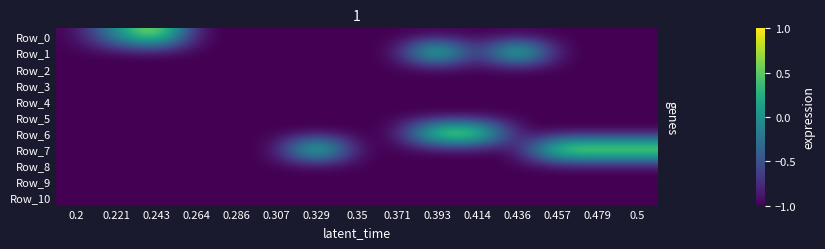

Reading left to right, list all the values displayed in this chart.

Row_0: 0.2=-1	0.221=0	0.243=1	0.264=-1	0.286=-1	0.307=-1	0.329=-1	0.35=-1	0.371=-1	0.393=-1	0.414=-1	0.436=-1	0.457=-1	0.479=-1	0.5=-1
Row_1: 0.2=-1	0.221=-1	0.243=-1	0.264=-1	0.286=-1	0.307=-1	0.329=-1	0.35=-1	0.371=-1	0.393=1	0.414=-1	0.436=1	0.457=-1	0.479=-1	0.5=-1
Row_2: 0.2=-1	0.221=-1	0.243=-1	0.264=-1	0.286=-1	0.307=-1	0.329=-1	0.35=-1	0.371=-1	0.393=-1	0.414=-1	0.436=-1	0.457=-1	0.479=-1	0.5=-1
Row_3: 0.2=-1	0.221=-1	0.243=-1	0.264=-1	0.286=-1	0.307=-1	0.329=-1	0.35=-1	0.371=-1	0.393=-1	0.414=-1	0.436=-1	0.457=-1	0.479=-1	0.5=-1
Row_4: 0.2=-1	0.221=-1	0.243=-1	0.264=-1	0.286=-1	0.307=-1	0.329=-1	0.35=-1	0.371=-1	0.393=-1	0.414=-1	0.436=-1	0.457=-1	0.479=-1	0.5=-1
Row_5: 0.2=-1	0.221=-1	0.243=-1	0.264=-1	0.286=-1	0.307=-1	0.329=-1	0.35=-1	0.371=-1	0.393=-1	0.414=-1	0.436=-1	0.457=-1	0.479=-1	0.5=-1
Row_6: 0.2=-1	0.221=-1	0.243=-1	0.264=-1	0.286=-1	0.307=-1	0.329=-1	0.35=-1	0.371=-1	0.393=1	0.414=1	0.436=-1	0.457=-1	0.479=-1	0.5=-1
Row_7: 0.2=-1	0.221=-1	0.243=-1	0.264=-1	0.286=-1	0.307=-1	0.329=1	0.35=-1	0.371=-1	0.393=-1	0.414=-1	0.436=-1	0.457=1	0.479=1	0.5=1
Row_8: 0.2=-1	0.221=-1	0.243=-1	0.264=-1	0.286=-1	0.307=-1	0.329=-1	0.35=-1	0.371=-1	0.393=-1	0.414=-1	0.436=-1	0.457=-1	0.479=-1	0.5=-1
Row_9: 0.2=-1	0.221=-1	0.243=-1	0.264=-1	0.286=-1	0.307=-1	0.329=-1	0.35=-1	0.371=-1	0.393=-1	0.414=-1	0.436=-1	0.457=-1	0.479=-1	0.5=-1
Row_10: 0.2=-1	0.221=-1	0.243=-1	0.264=-1	0.286=-1	0.307=-1	0.329=-1	0.35=-1	0.371=-1	0.393=-1	0.414=-1	0.436=-1	0.457=-1	0.479=-1	0.5=-1